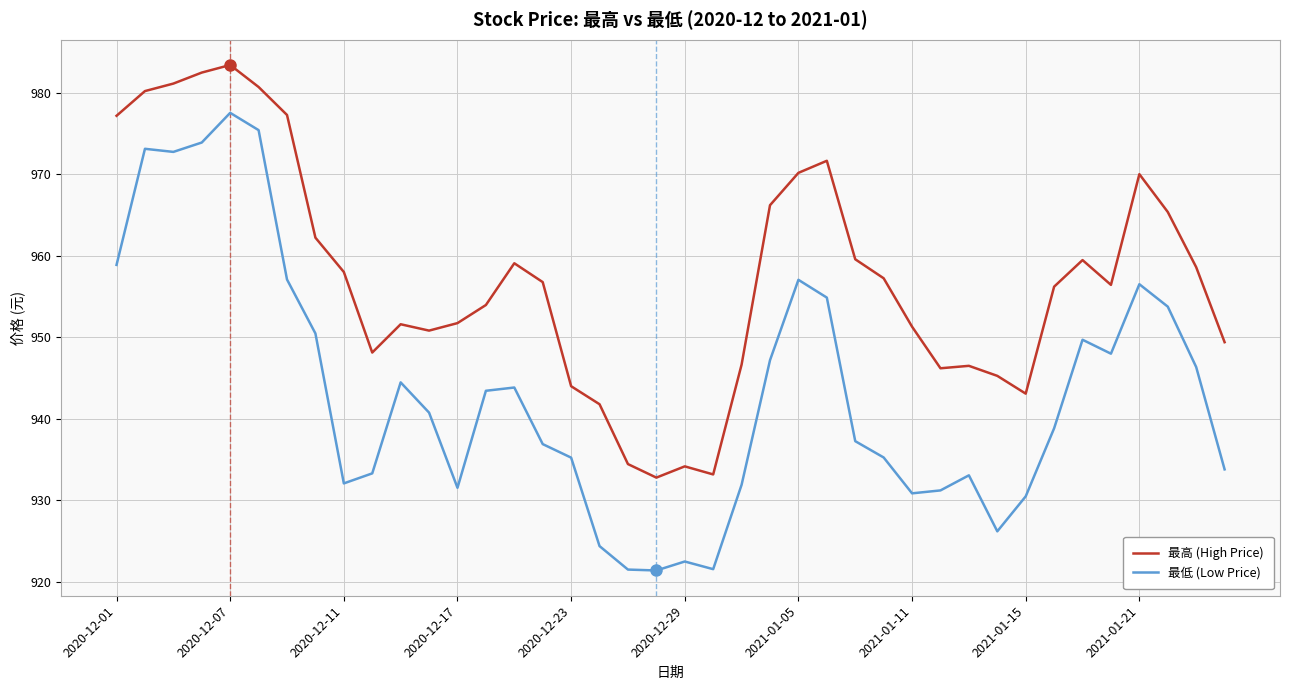

What is the difference between the maximum and minimum values in the 最高 (High Price) series?

50.6